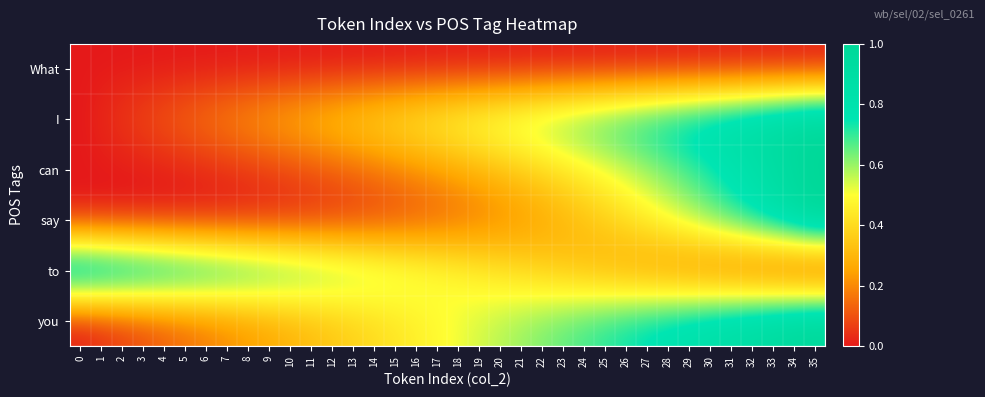

How many distinct data groups are displayed?

6